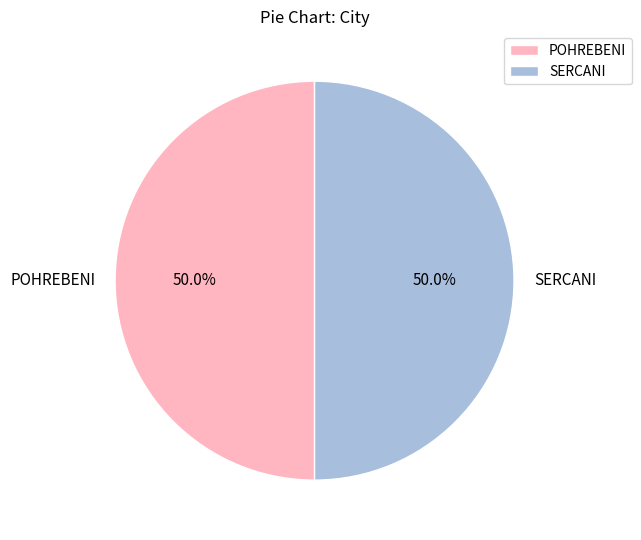

What percentage is the POHREBENI slice, to the nearest percent?

50%